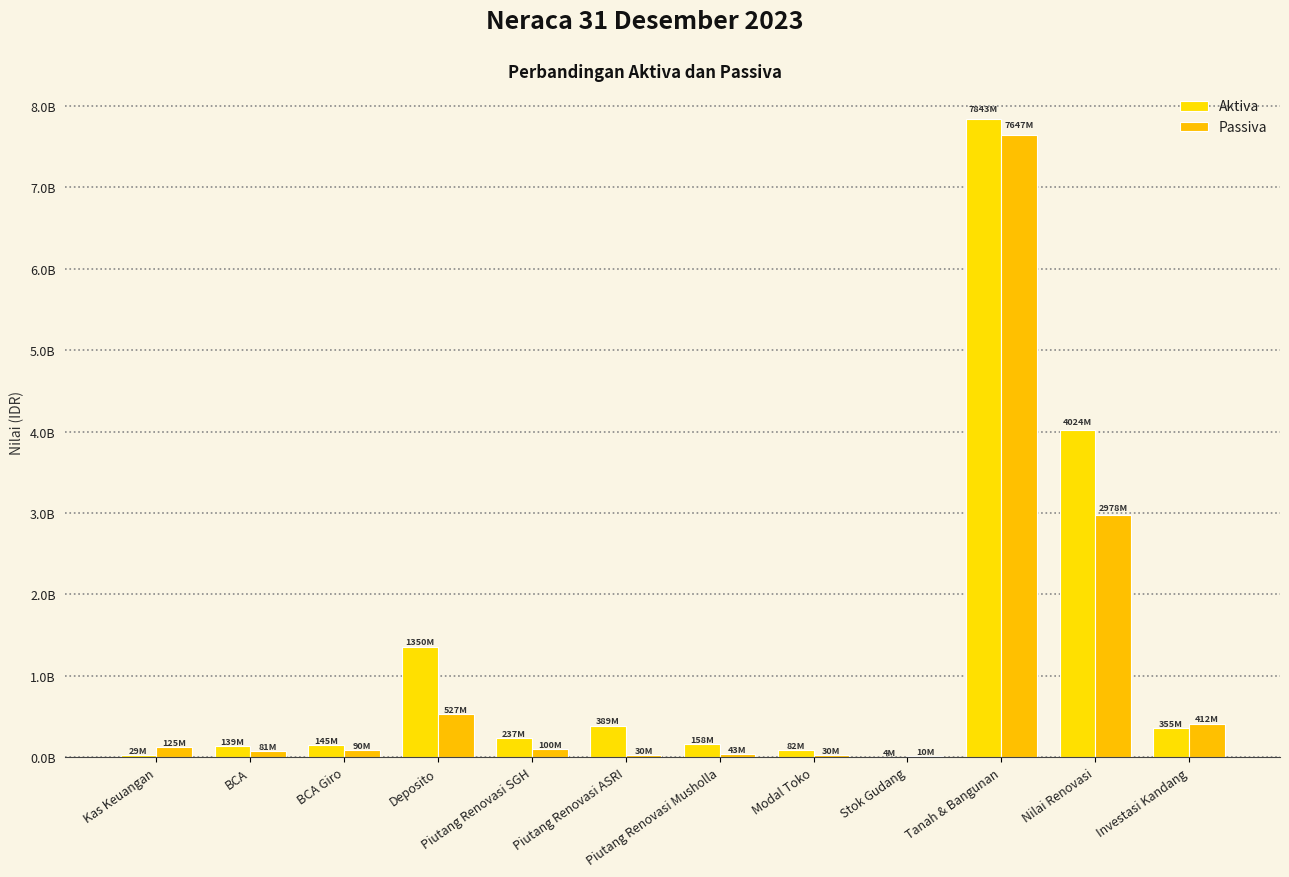

Reading left to right, extract all data points from this chart.

Aktiva: 28767081	138630446	145227684	1350000000	237114334	388590999	157807000	81913163	3943998	7842795074	4023621373	354746425
Passiva: 125015000	80901262	90000000	526992057	100000000	30000000	43285000	30000000	10404743	7646648000	2978321373	412328306